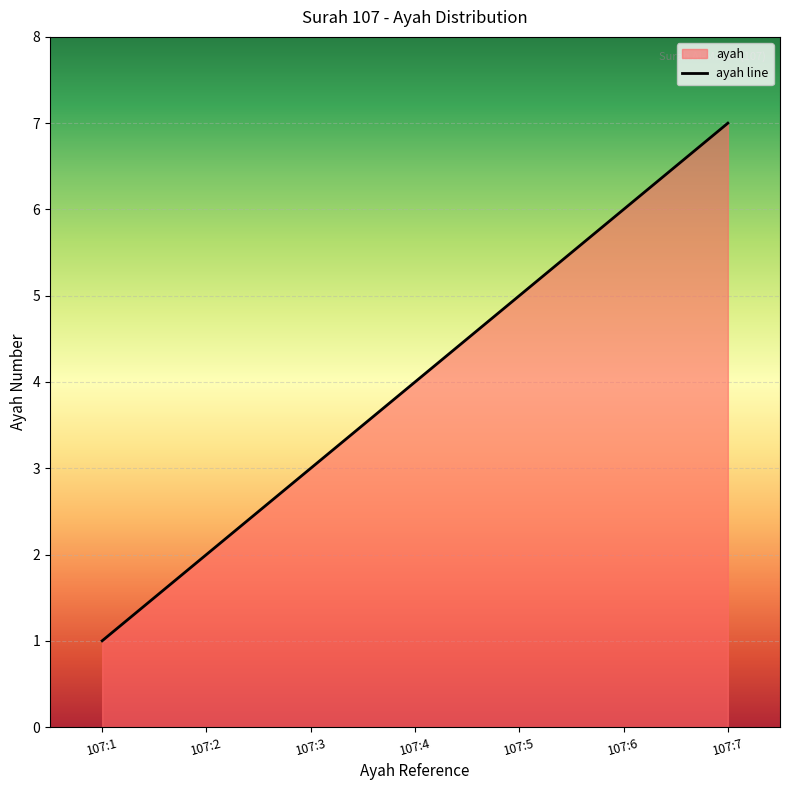

What is the value of the 4th point from the left?

4